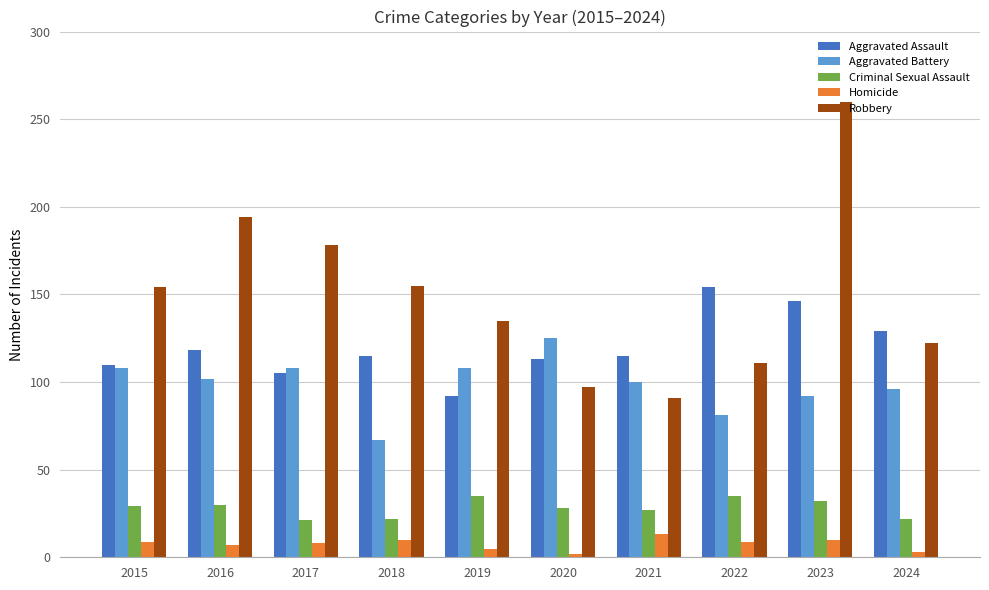

True or false: Aggravated Assault has a value of 38 at 2022.

False